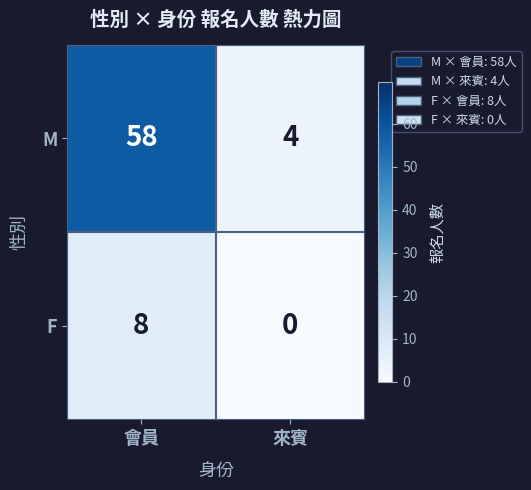

Is it true that F equals 0 at 來賓?

True